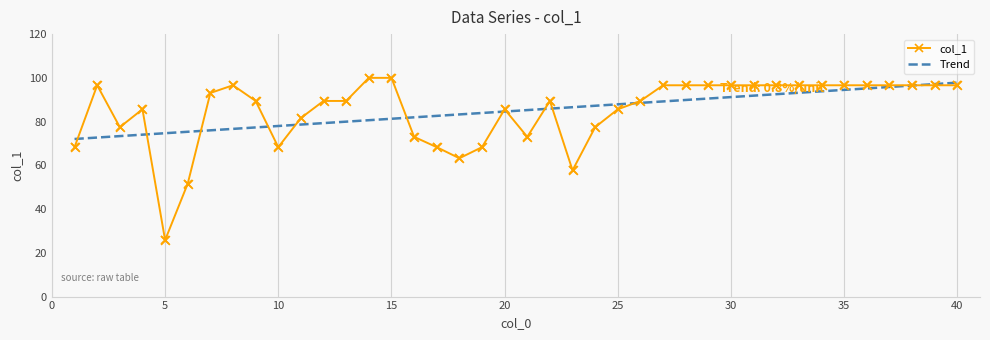

Which has a higher value, 16 or 24?

24